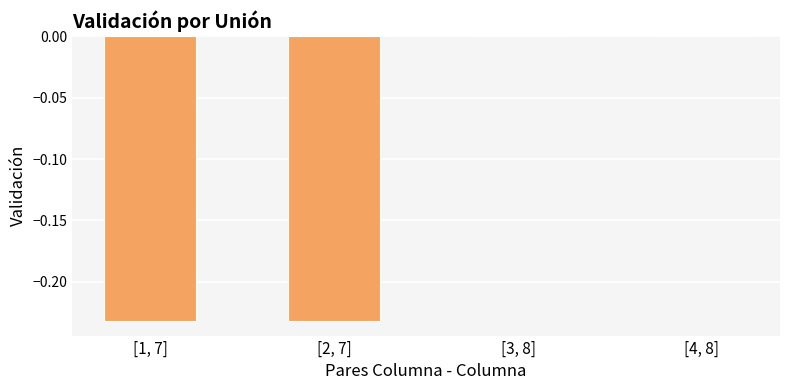

What is the sum of all values?

-0.5